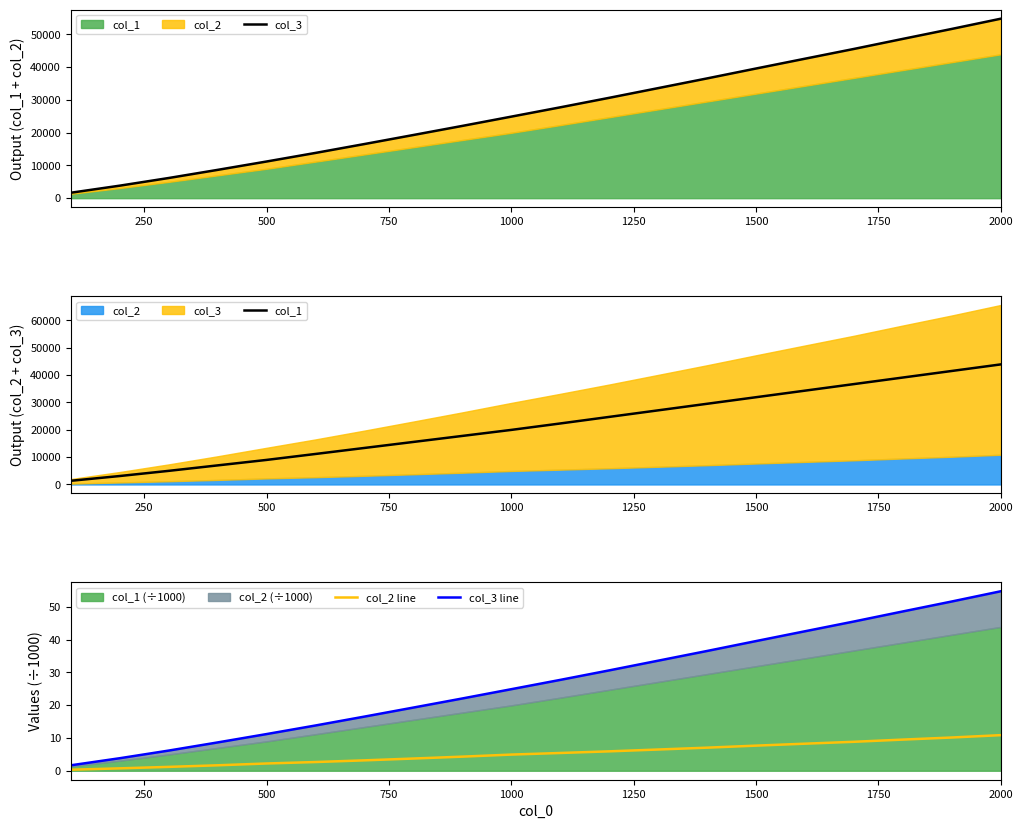

The col_3 line series shows 11.5 at 750. True or false?

False